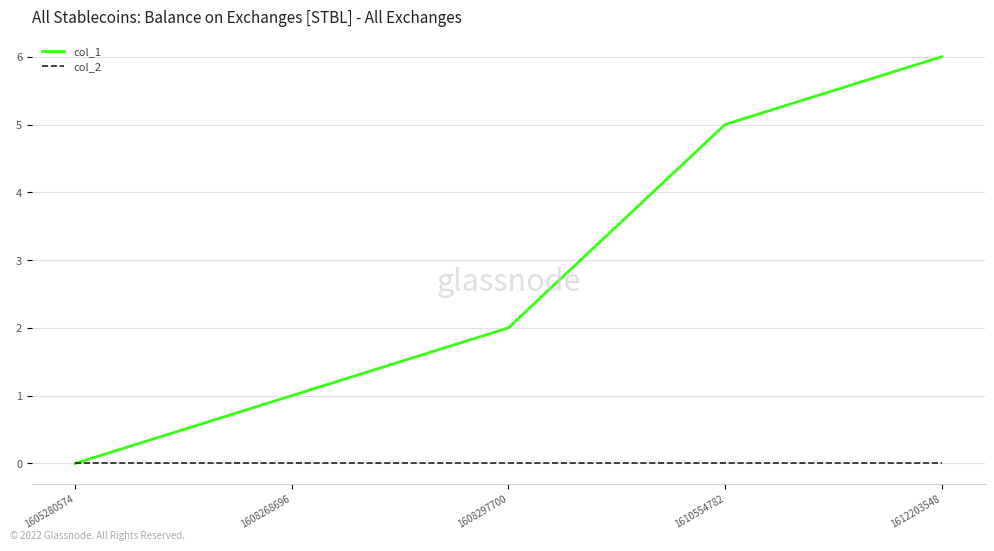

What is the total value across all series at 1610554782?

5